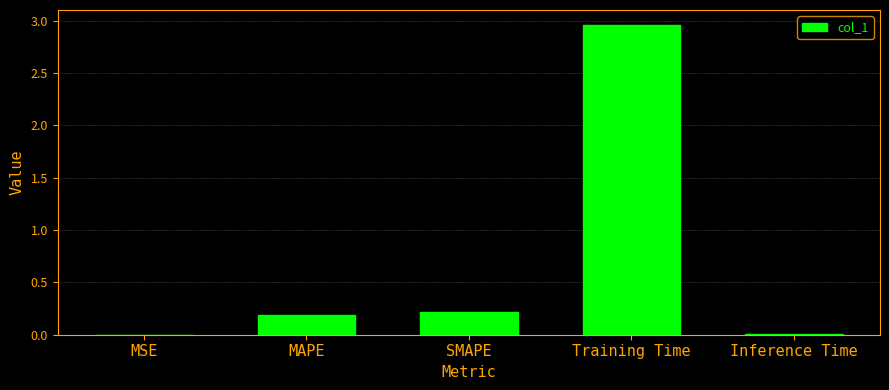

Approximately how many times larger is the value at SMAPE compared to Training Time?

0.1